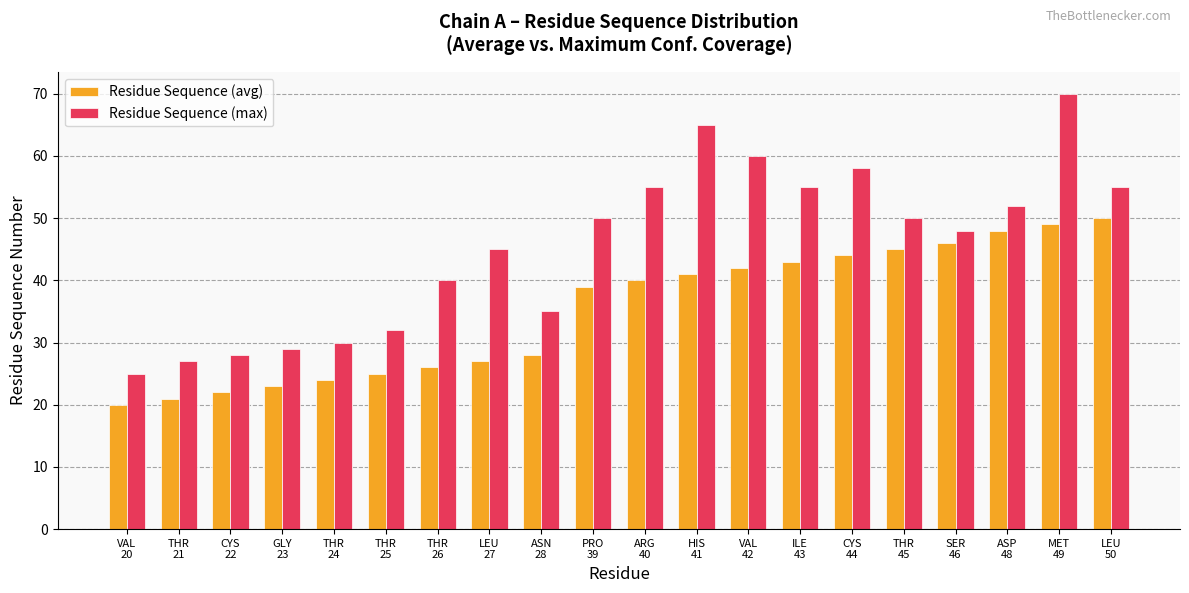

What is the approximate value of Residue Sequence (avg) at CYS
44?

44